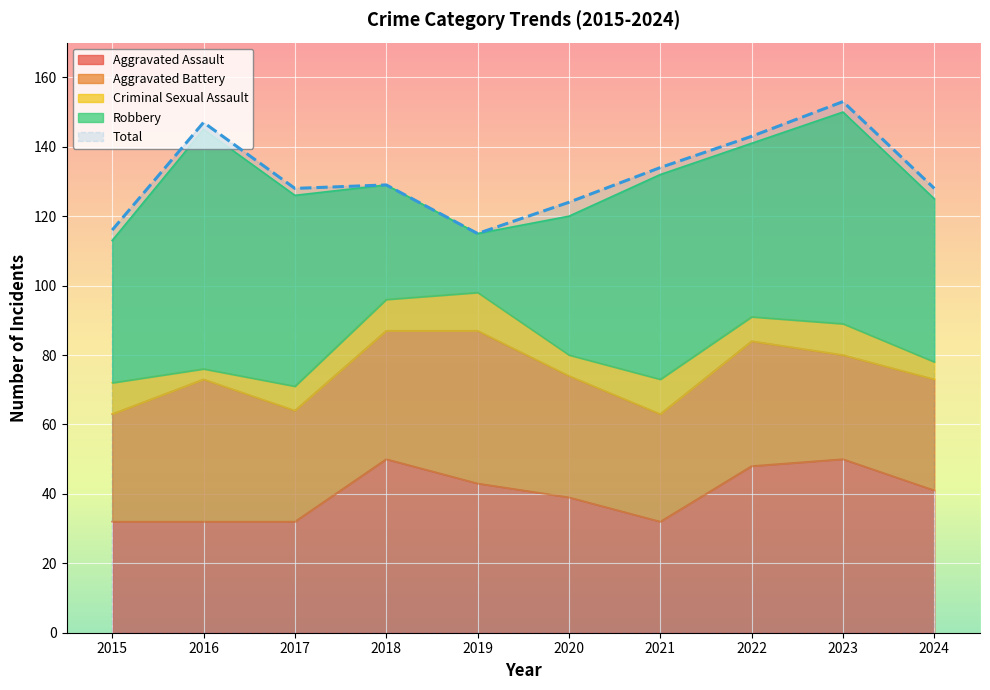

Reading left to right, extract all data points from this chart.

Aggravated Assault: 32	32	32	50	43	39	32	48	50	41
Aggravated Battery: 31	41	32	37	44	35	31	36	30	32
Criminal Sexual Assault: 9	3	7	9	11	6	10	7	9	5
Robbery: 41	69	55	33	17	40	59	50	61	47
Total: 116	147	128	129	115	124	134	143	153	128